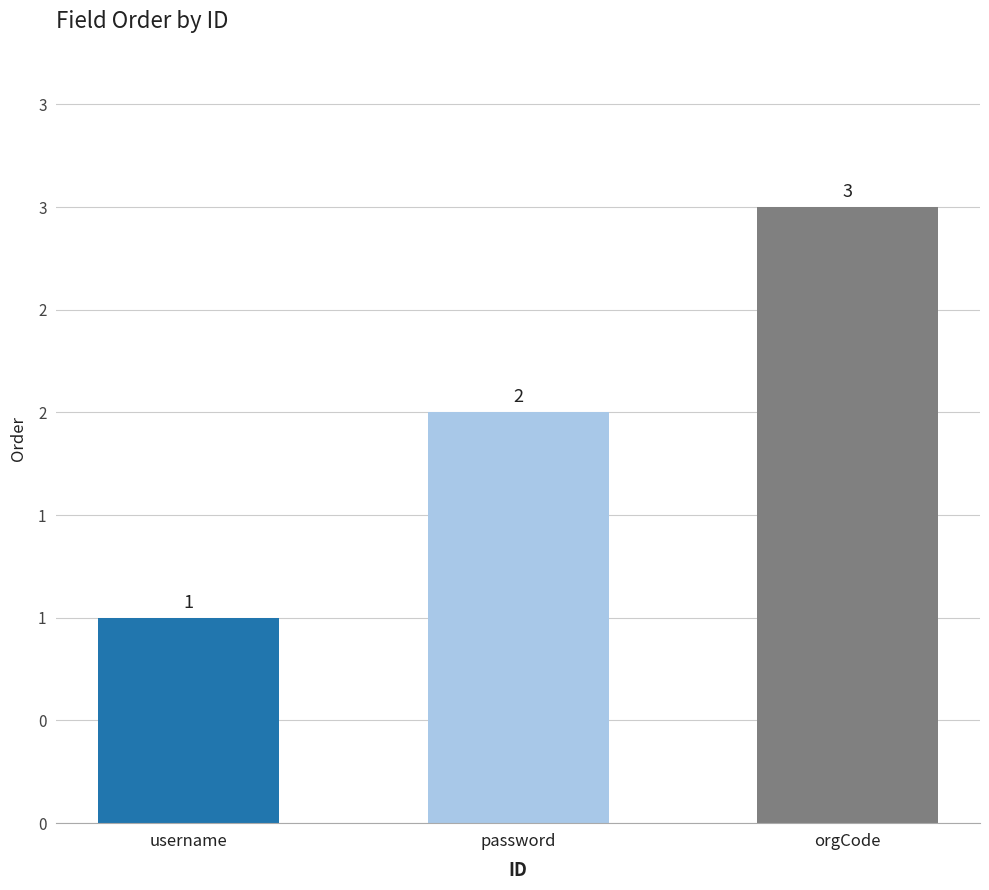

Is it true that the value at password is 3?

False